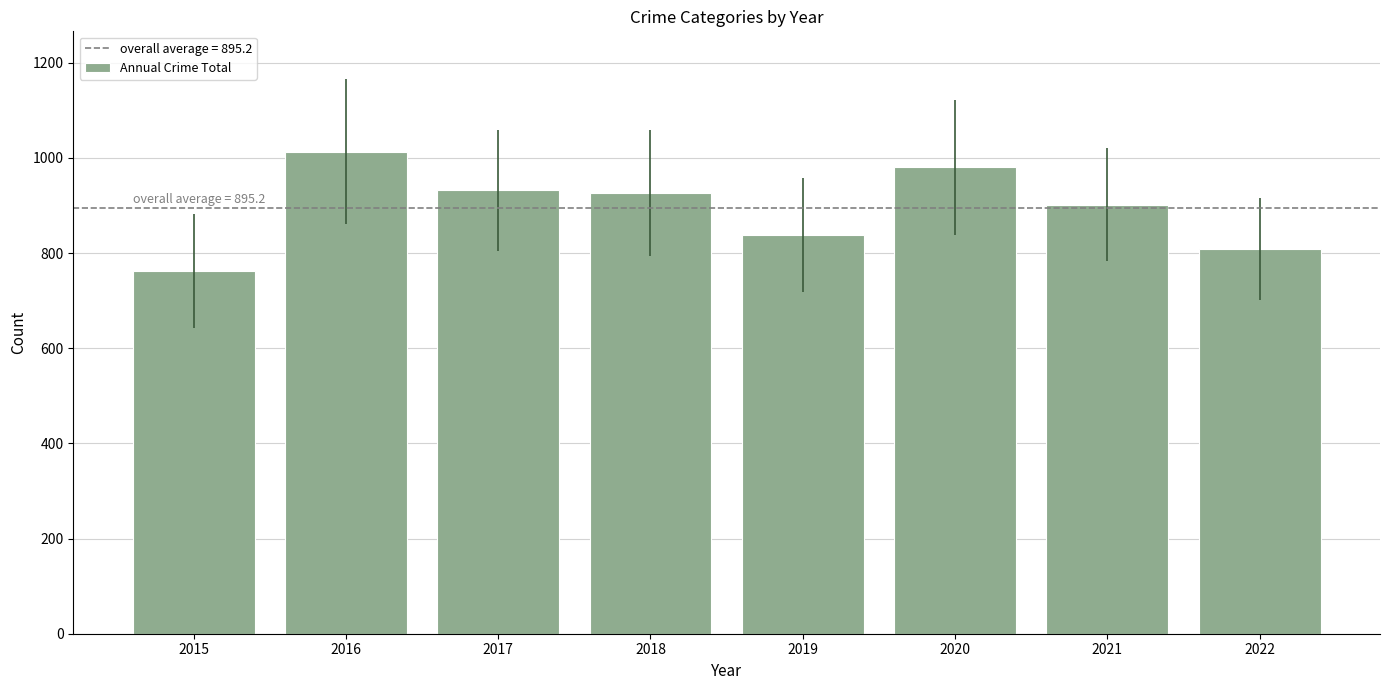

The value at 2019 is 838. True or false?

True